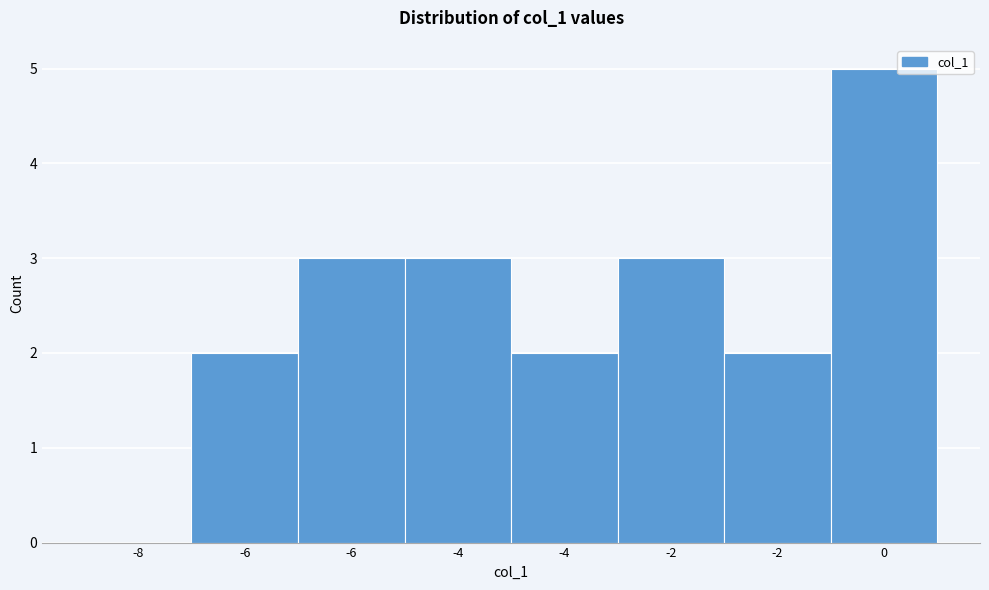

Are the bars horizontal?

No